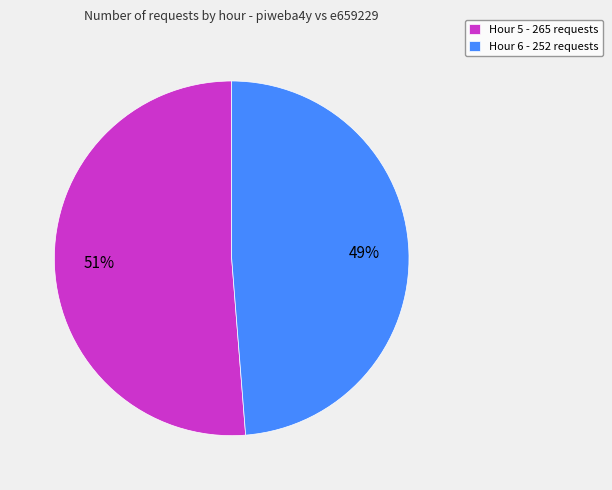

How many segments does this pie chart have?

2